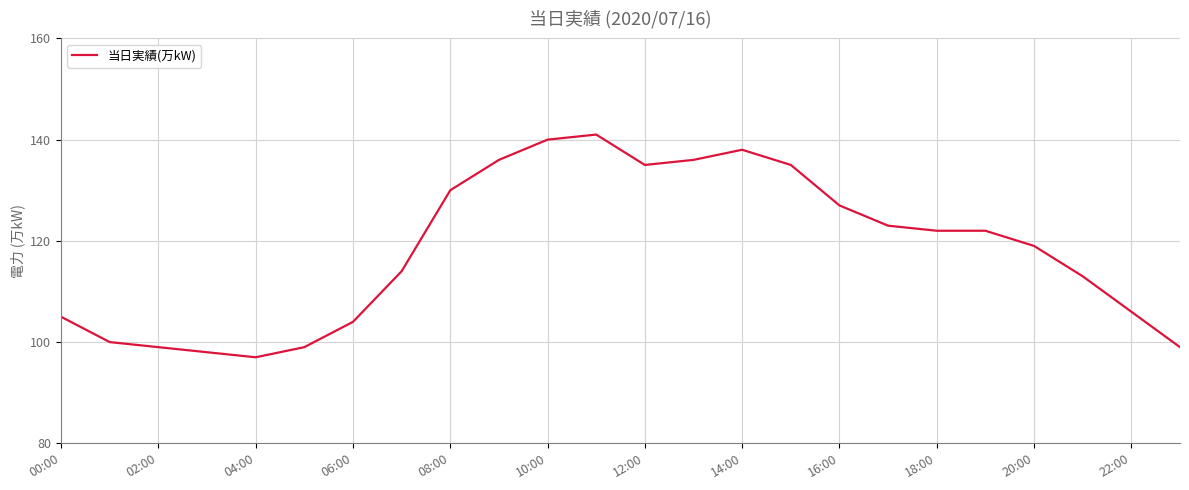

What is the maximum value shown in the chart?

141